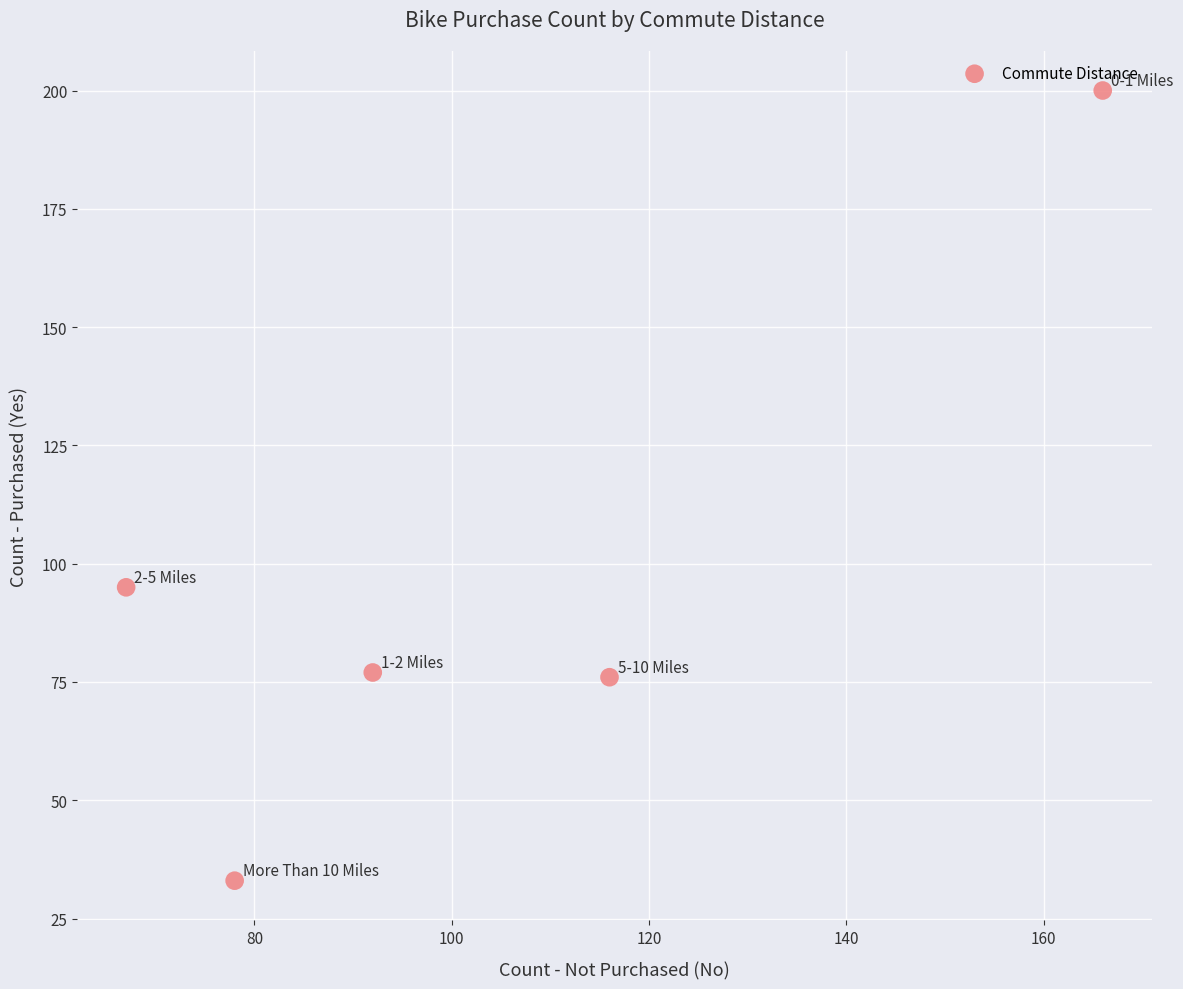

What is the range of Y values (max minus min)?

167